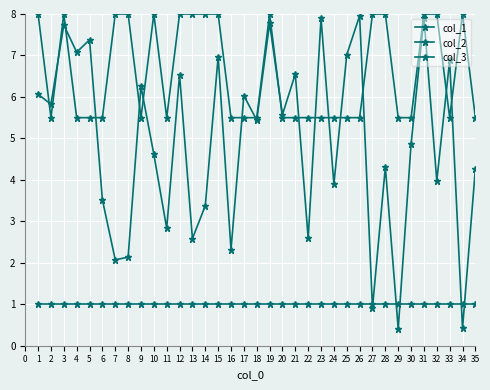

True or false: col_2 and col_1 intersect in this chart.

True